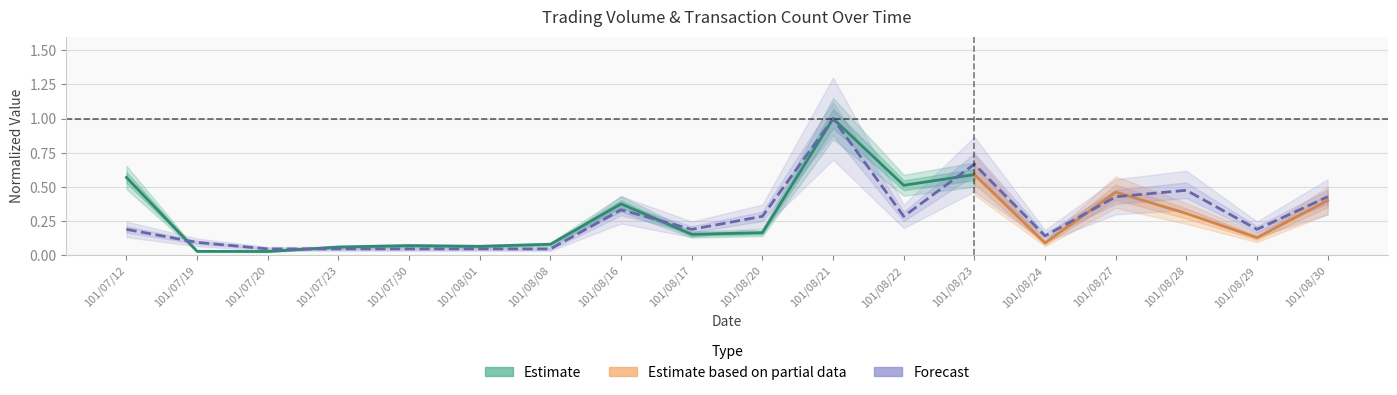

What is the difference between the maximum and minimum values?

1.0